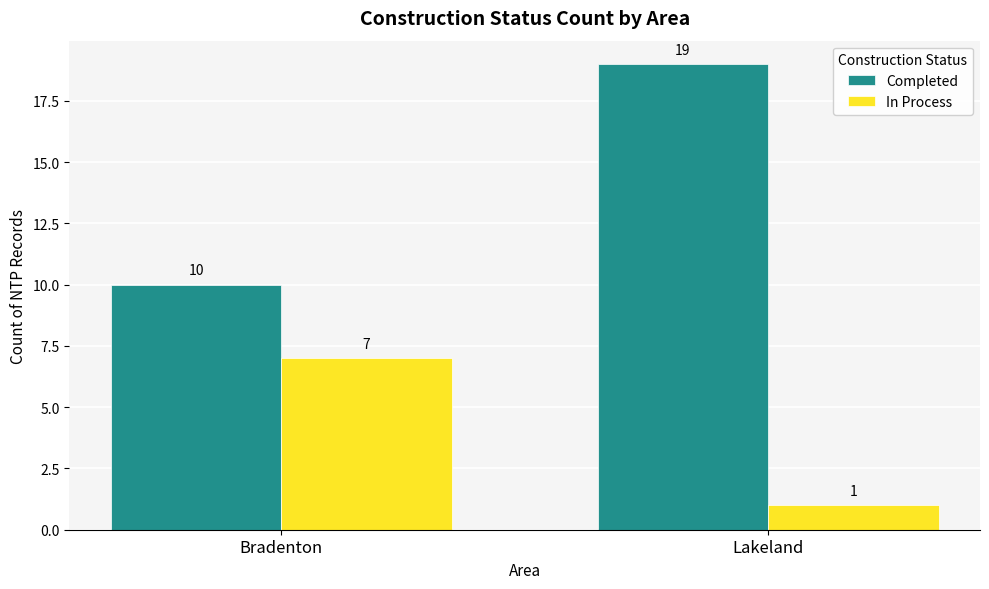

What is the sum of all In Process values?

8